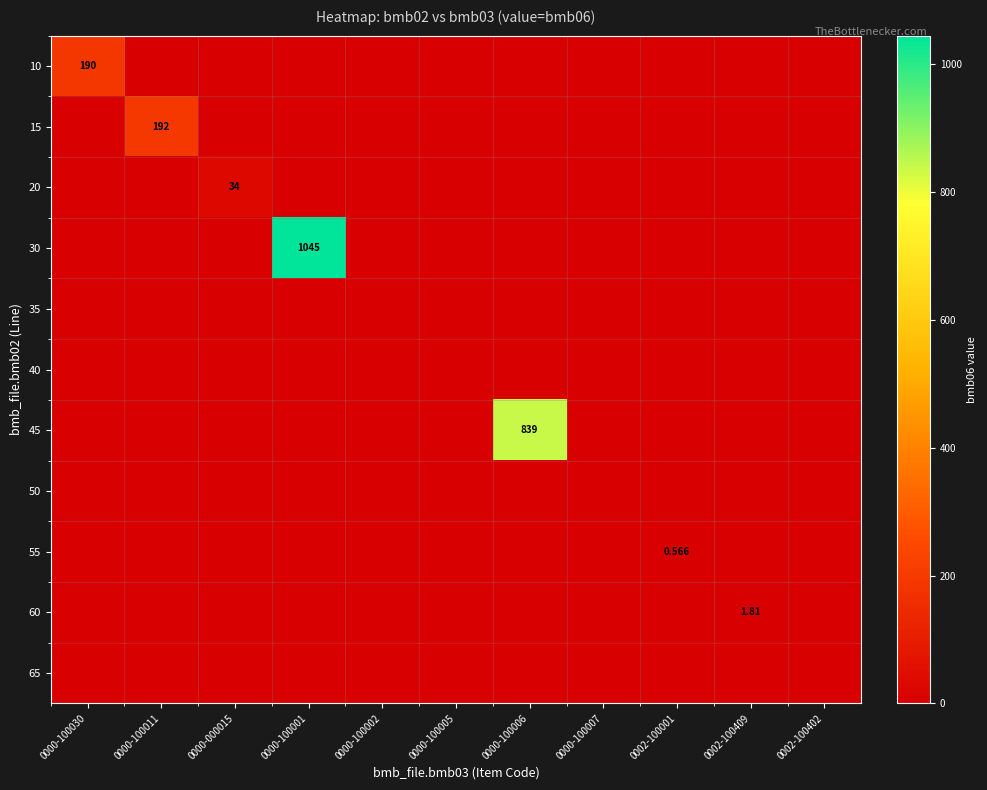

At how many categories does at least one series exceed 9?

5